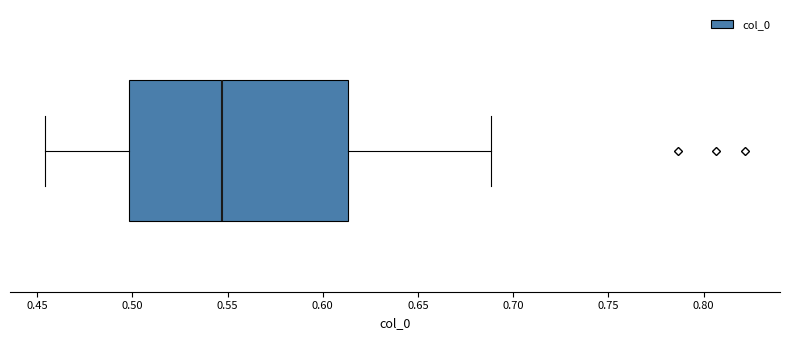

Transcribe this box plot: give where the median line is, the range the box spans, and where the two whiskers end, as read against the x-axis. The values are not printed on the chart, so give them approximately, as read against the axis.

median 0.545, box 0.500 to 0.615, whiskers 0.455 to 0.690